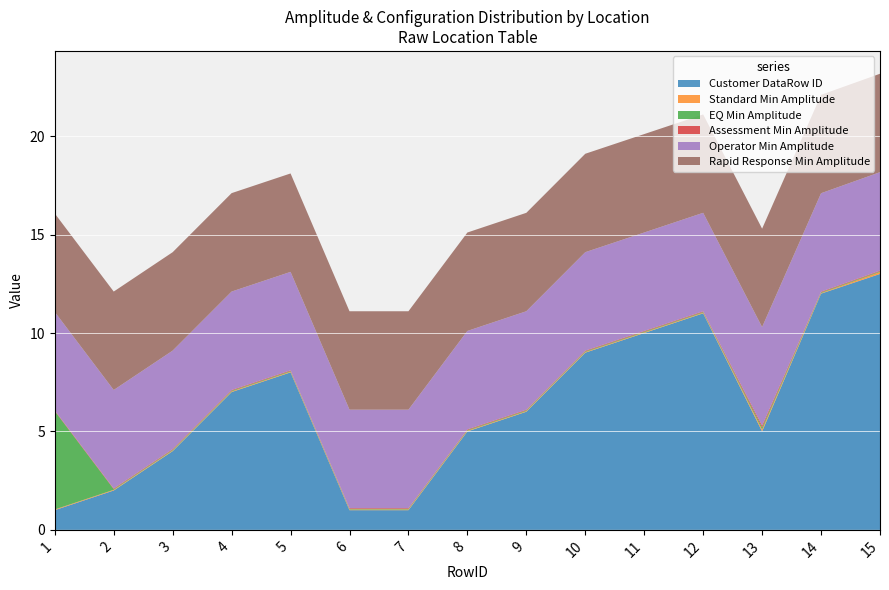

Reading left to right, extract all data points from this chart.

Customer DataRow ID: 1=1.0	2=2.0	3=4.0	4=7.0	5=8.0	6=1.0	7=1.0	8=5.0	9=6.0	10=9.0	11=10.0	12=11.0	13=5.0	14=12.0	15=13.0
Standard Min Amplitude: 1=0.0	2=0.0	3=0.0	4=0.0	5=0.0	6=0.0	7=0.0	8=0.0	9=0.0	10=0.0	11=0.0	12=0.0	13=0.1	14=0.0	15=0.1
EQ Min Amplitude: 1=5.0	2=0.0	3=0.0	4=0.0	5=0.0	6=0.0	7=0.0	8=0.0	9=0.0	10=0.0	11=0.0	12=0.0	13=0.1	14=0.0	15=0.0
Assessment Min Amplitude: 1=0.0	2=0.0	3=0.0	4=0.0	5=0.0	6=0.0	7=0.0	8=0.0	9=0.0	10=0.0	11=0.0	12=0.0	13=0.1	14=0.0	15=0.0
Operator Min Amplitude: 1=5.0	2=5.0	3=5.0	4=5.0	5=5.0	6=5.0	7=5.0	8=5.0	9=5.0	10=5.0	11=5.0	12=5.0	13=5.0	14=5.0	15=5.0
Rapid Response Min Amplitude: 1=5.0	2=5.0	3=5.0	4=5.0	5=5.0	6=5.0	7=5.0	8=5.0	9=5.0	10=5.0	11=5.0	12=5.0	13=5.0	14=5.0	15=5.0